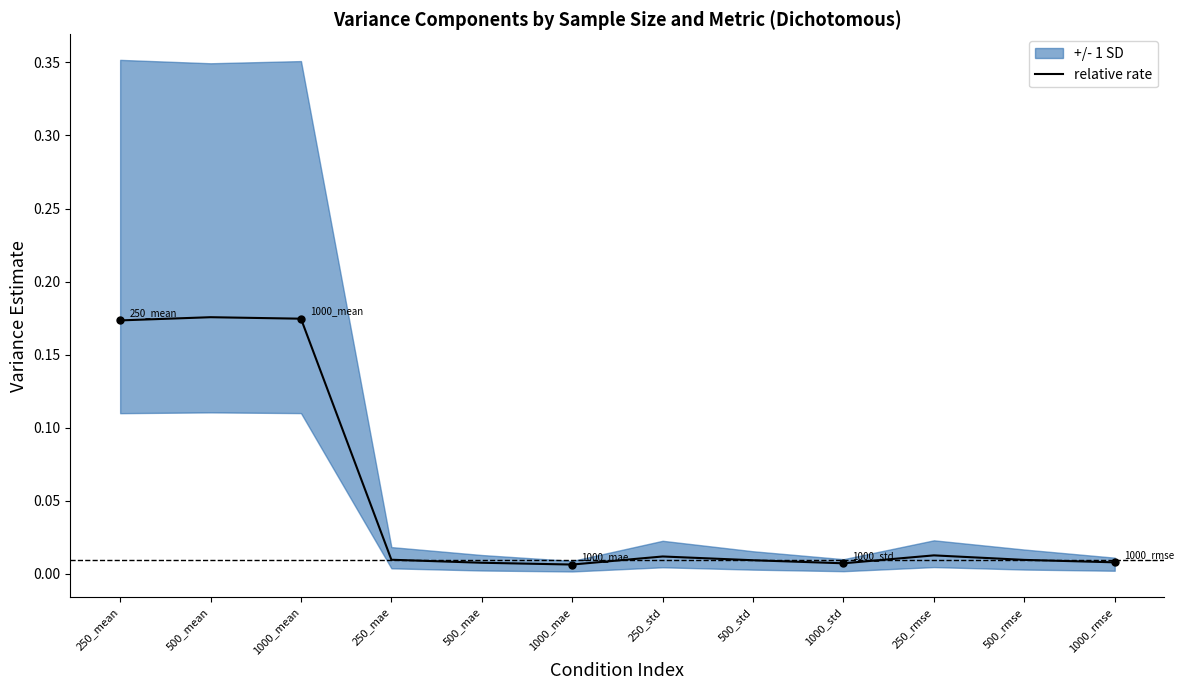

Between 500_mean and 1000_rmse, which is larger?

500_mean